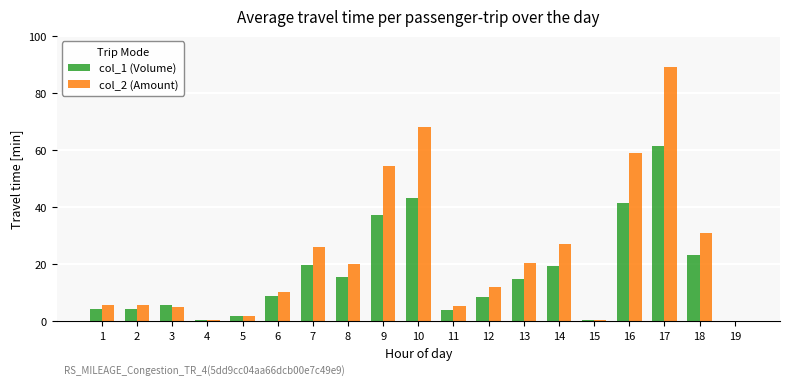

How many data points in col_2 (Amount) are above 12?

10